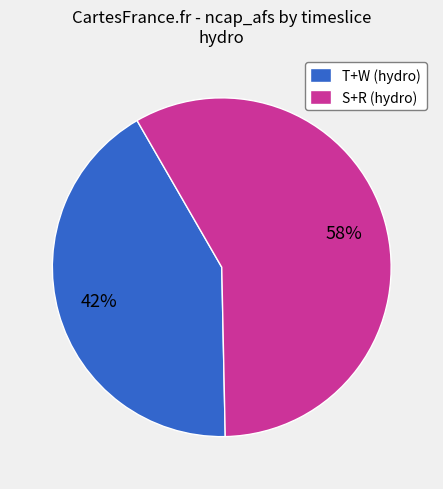

Is there any slice that represents more than half of the pie?

Yes